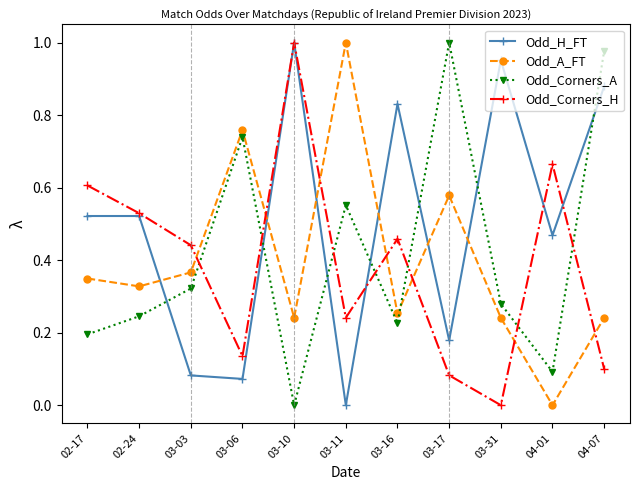

What is the total value across all series at 03-31?

1.5